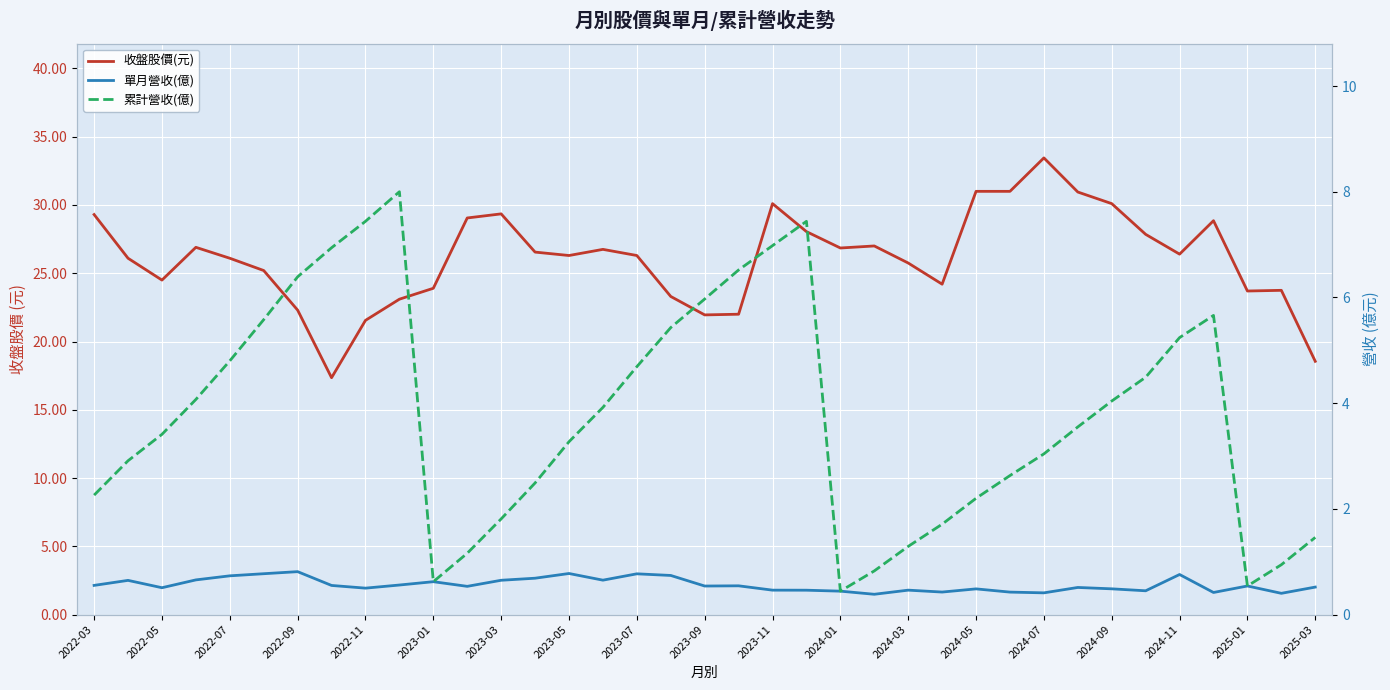

Which series has the largest total across all categories?

收盤股價(元)